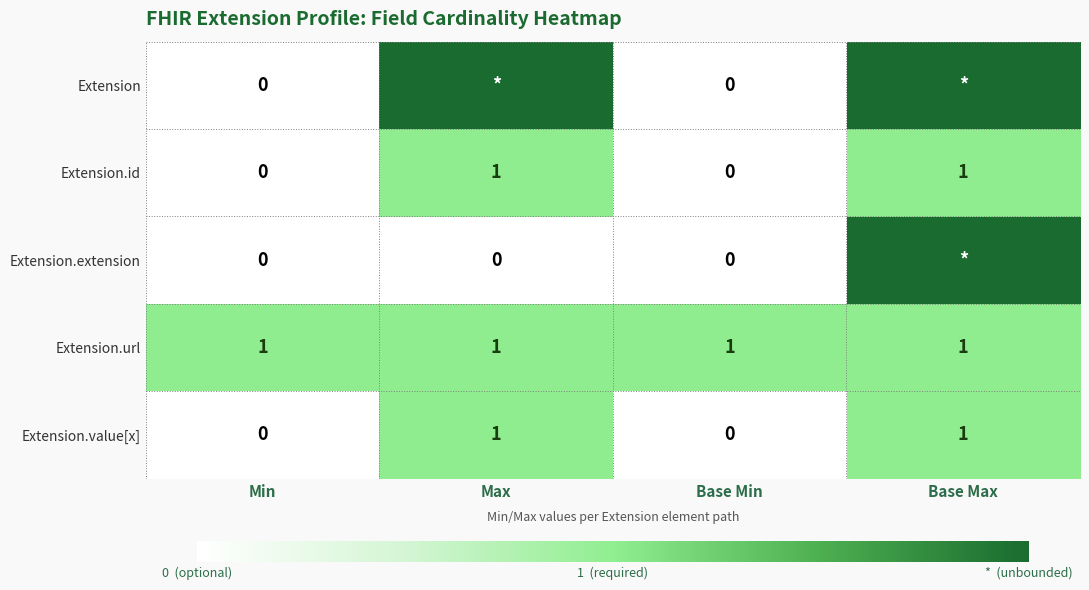

At which category is the sum across all series the highest?

Base Max